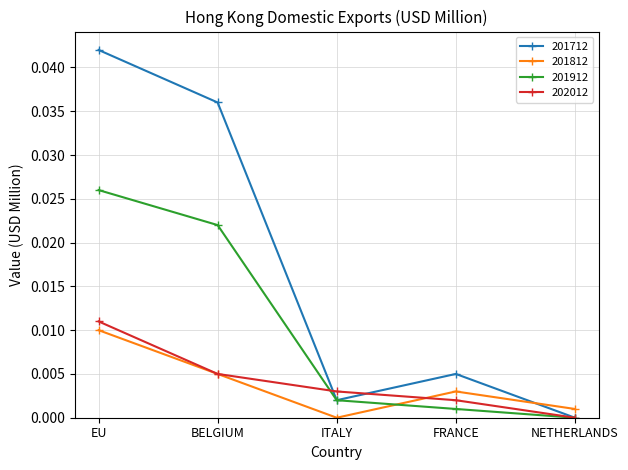

What is the total value across all series at EU?

0.1